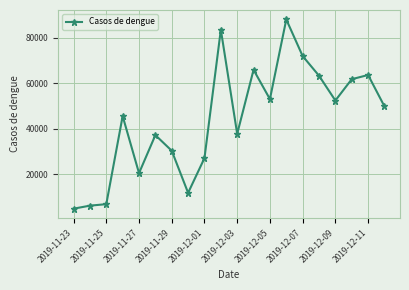

True or false: the data has more than 1 interior local peaks.

True